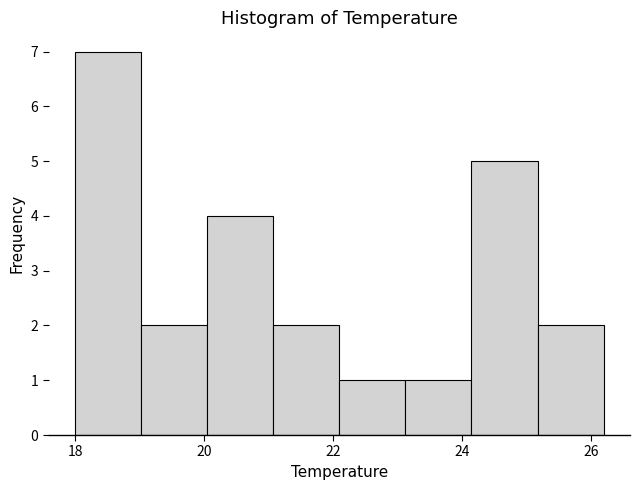

Reading left to right, list every bar in this chart as the range it spans on the x-axis followed by its height. Neither the bar edges nor the heights are printed on the chart, so give them approximately, as read against the axes.

18.0 to 19.0: 7
19.0 to 20.0: 2
20.0 to 21.0: 4
21.0 to 22.2: 2
22.2 to 23.2: 1
23.2 to 24.2: 1
24.2 to 25.2: 5
25.2 to 26.2: 2